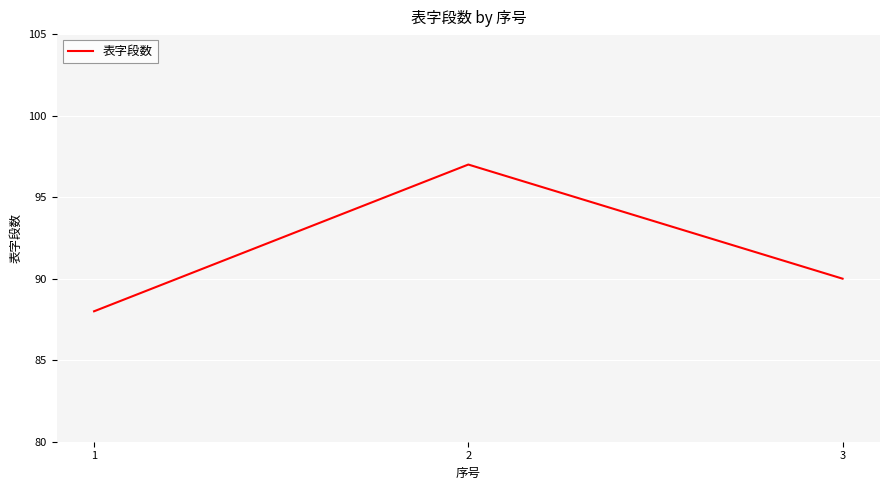

List the labels in order of value, largest first.

2, 3, 1